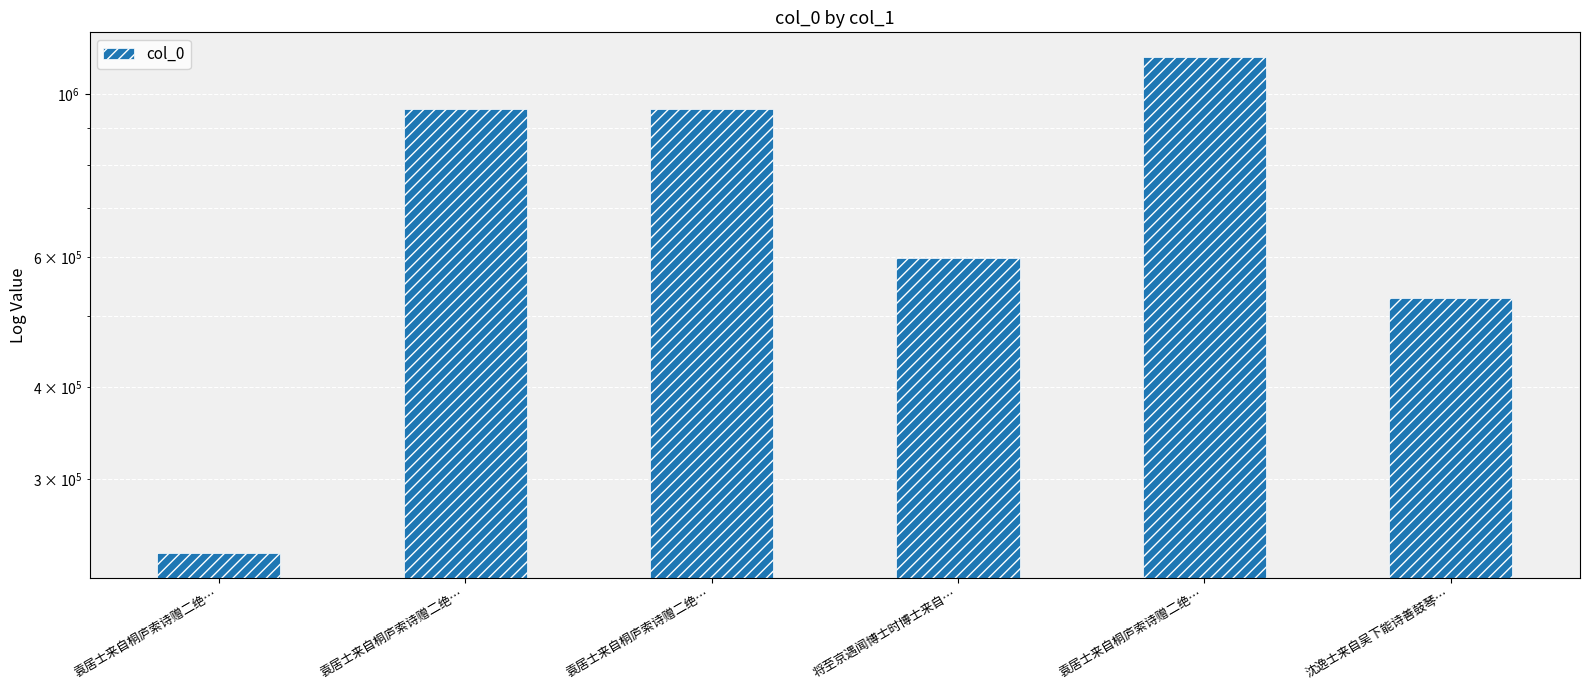

Where is the data nearest to the value 679836?

将至京遇闻博士时博士来自…